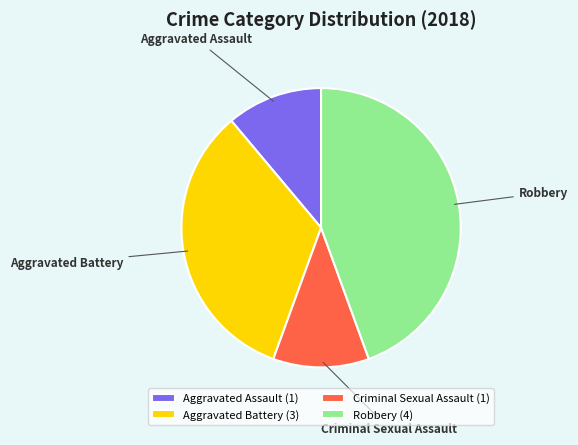

Count the number of slices in the pie.

4